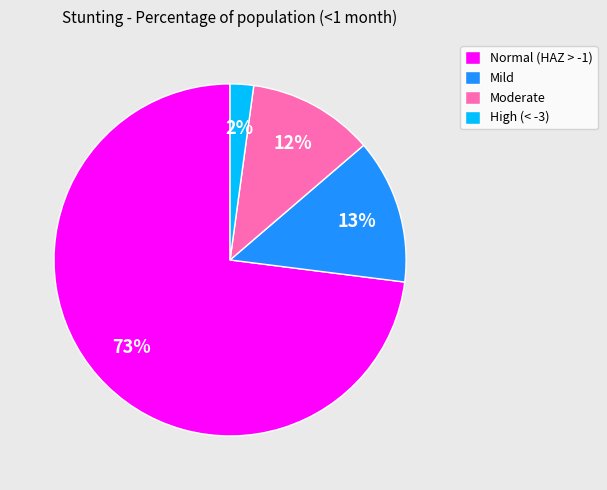

True or false: Mild accounts for 13% of the total.

True